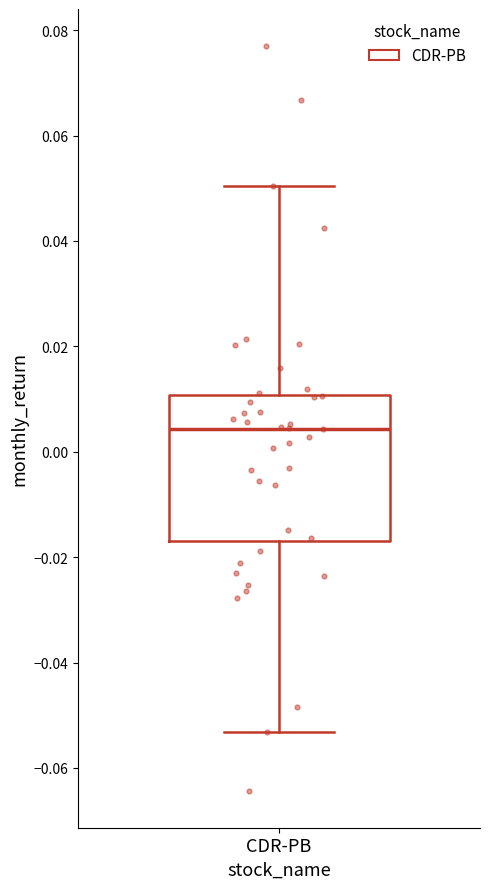

Read this box plot against the y-axis: the position of the median line, the range covered by the box, and the ends of both whiskers. The values are not printed on the chart, so give them approximately, as read against the axis.

median 0.004, box -0.016 to 0.010, whiskers -0.054 to 0.050